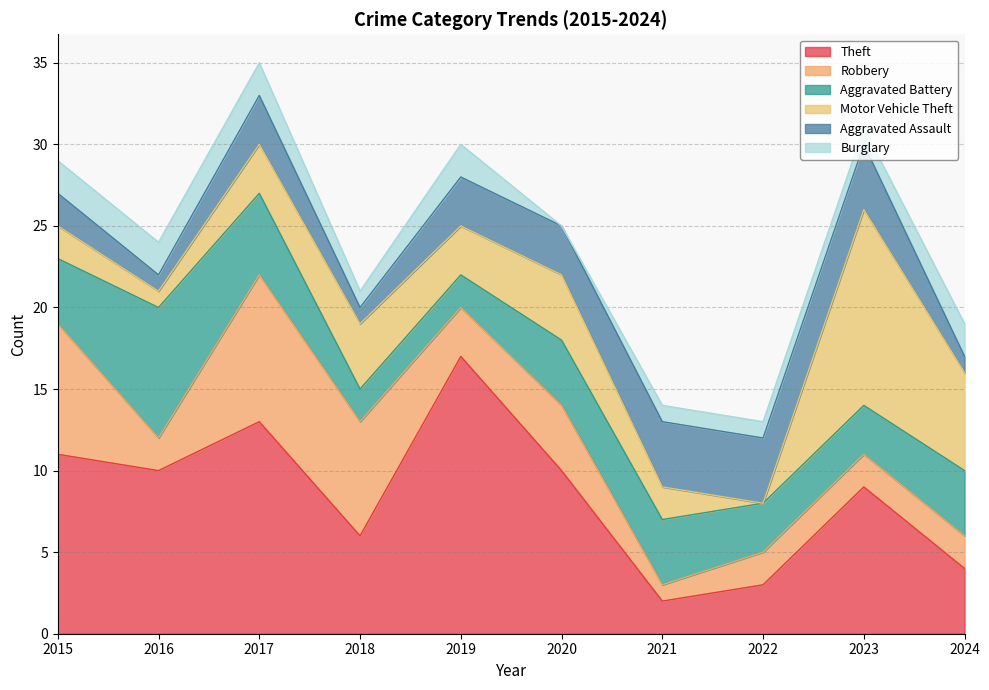

Count the number of categories in the chart.

10